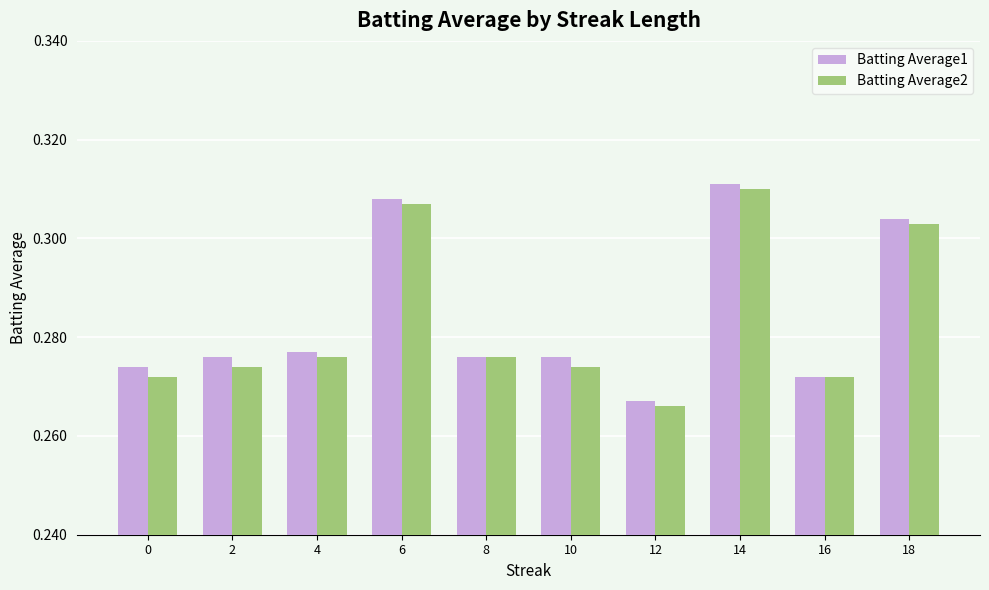

At which label is Batting Average1 closest to 0?

12